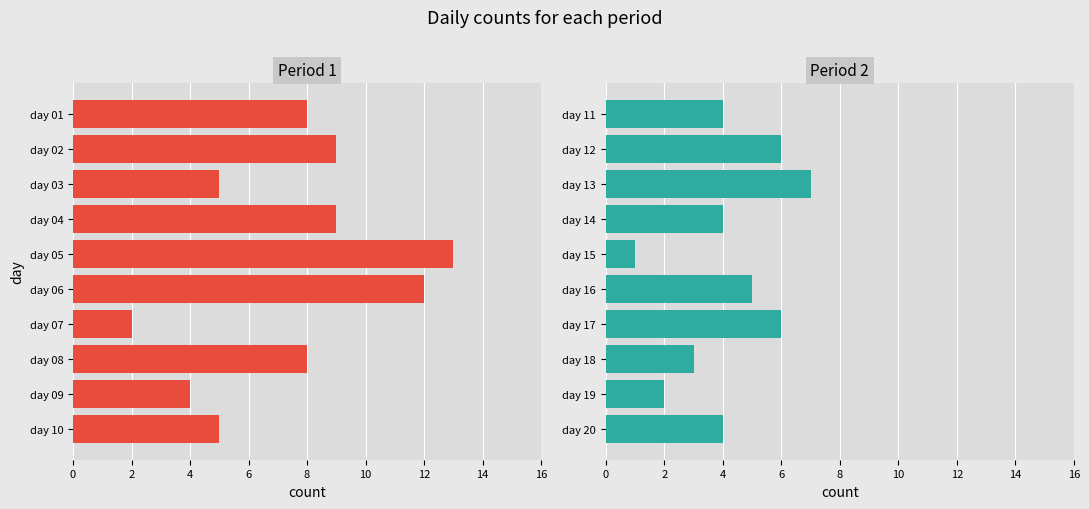

How many values in the Period 2 series exceed 4?

4